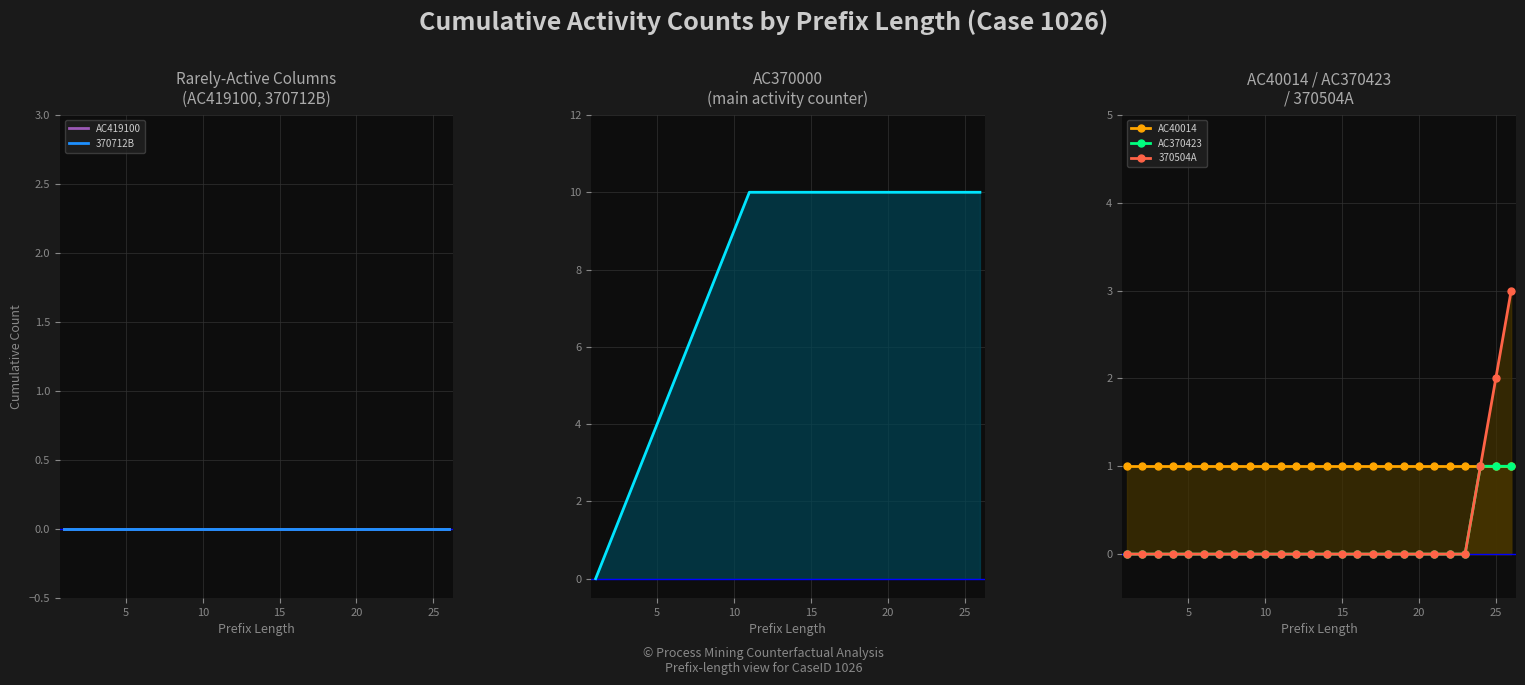

At how many categories does at least one series exceed 0?

26